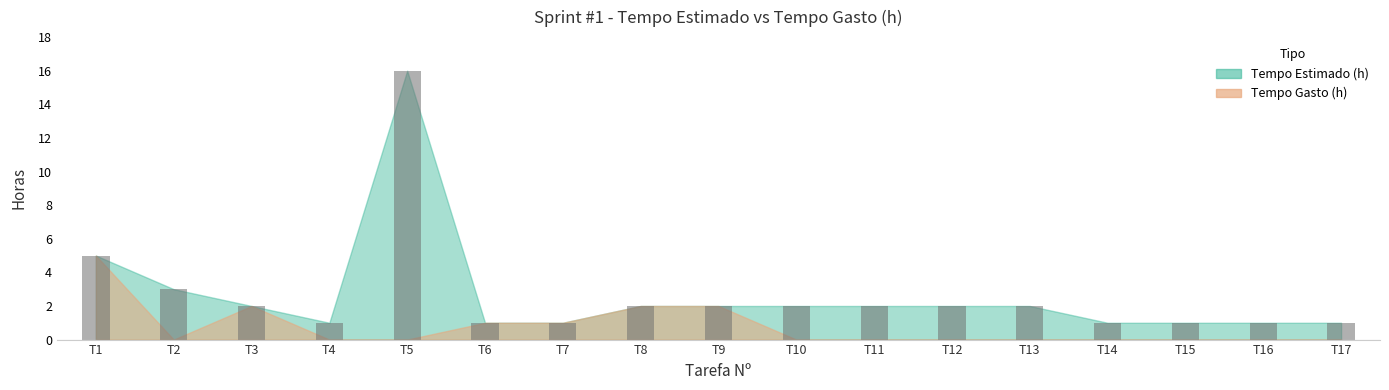

How many data points does each series have?

17